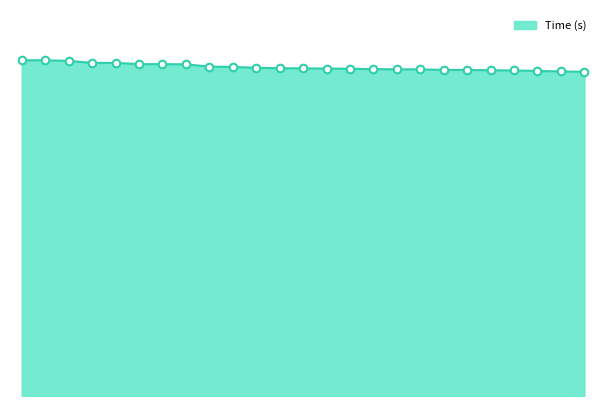

Does the chart have visible grid lines?

No